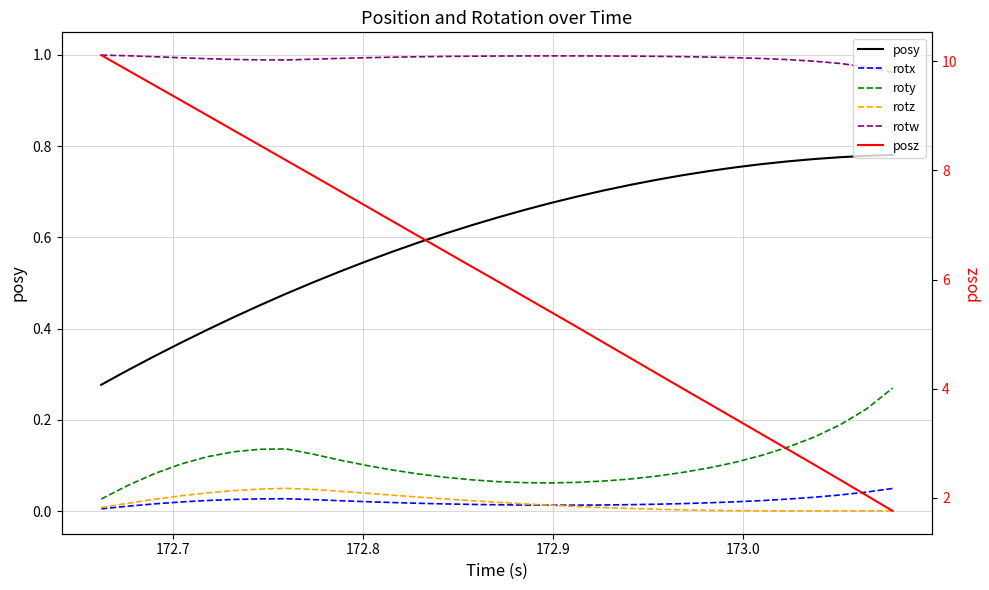

Reading left to right, what are all the values shown in this chart?

posy: 0.3	0.3	0.3	0.4	0.4	0.4	0.5	0.5	0.5	0.5	0.5	0.6	0.6	0.6	0.6	0.6	0.7	0.7	0.7	0.7	0.7	0.7	0.7	0.7	0.8	0.8	0.8	0.8	0.8	0.8	0.8
rotx: 0.0	0.0	0.0	0.0	0.0	0.0	0.0	0.0	0.0	0.0	0.0	0.0	0.0	0.0	0.0	0.0	0.0	0.0	0.0	0.0	0.0	0.0	0.0	0.0	0.0	0.0	0.0	0.0	0.0	0.0	0.0
roty: 0.0	0.1	0.1	0.1	0.1	0.1	0.1	0.1	0.1	0.1	0.1	0.1	0.1	0.1	0.1	0.1	0.1	0.1	0.1	0.1	0.1	0.1	0.1	0.1	0.1	0.1	0.1	0.2	0.2	0.2	0.3
rotz: 0.0	0.0	0.0	0.0	0.0	0.0	0.0	0.1	0.0	0.0	0.0	0.0	0.0	0.0	0.0	0.0	0.0	0.0	0.0	0.0	0.0	0.0	0.0	0.0	0.0	0.0	0.0	0.0	0.0	0.0	0.0
rotw: 1.0	1.0	1.0	1.0	1.0	1.0	1.0	1.0	1.0	1.0	1.0	1.0	1.0	1.0	1.0	1.0	1.0	1.0	1.0	1.0	1.0	1.0	1.0	1.0	1.0	1.0	1.0	1.0	1.0	1.0	1.0
posz: 10.1	9.8	9.6	9.3	9.0	8.7	8.5	8.2	7.9	7.6	7.3	7.1	6.8	6.5	6.2	6.0	5.7	5.4	5.1	4.9	4.6	4.3	4.0	3.7	3.5	3.2	2.9	2.6	2.3	2.0	1.8